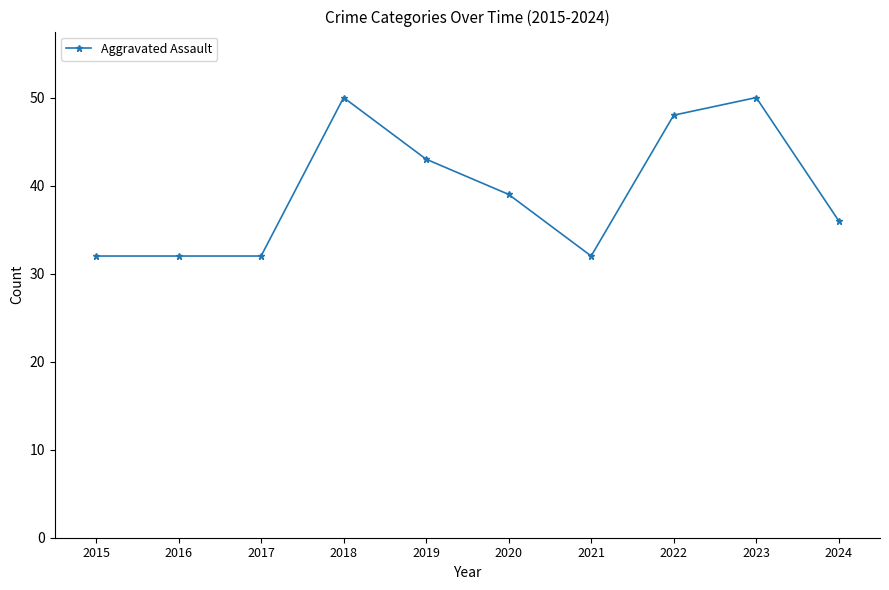

The chart shows a value of 50 at 2023. True or false?

True